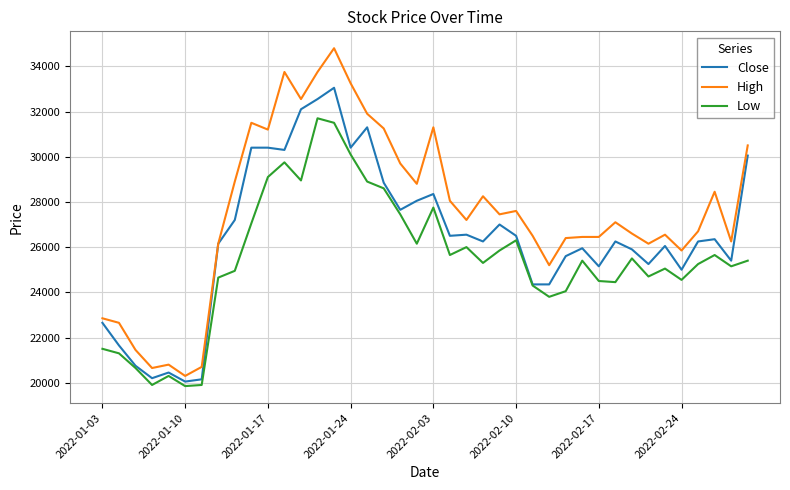

True or false: High and Low cross at least once.

False